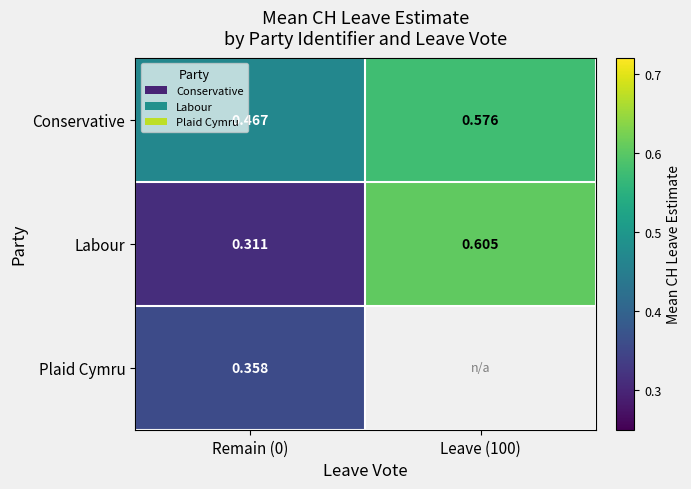

List the labels in order of Conservative value, largest first.

Leave (100), Remain (0)